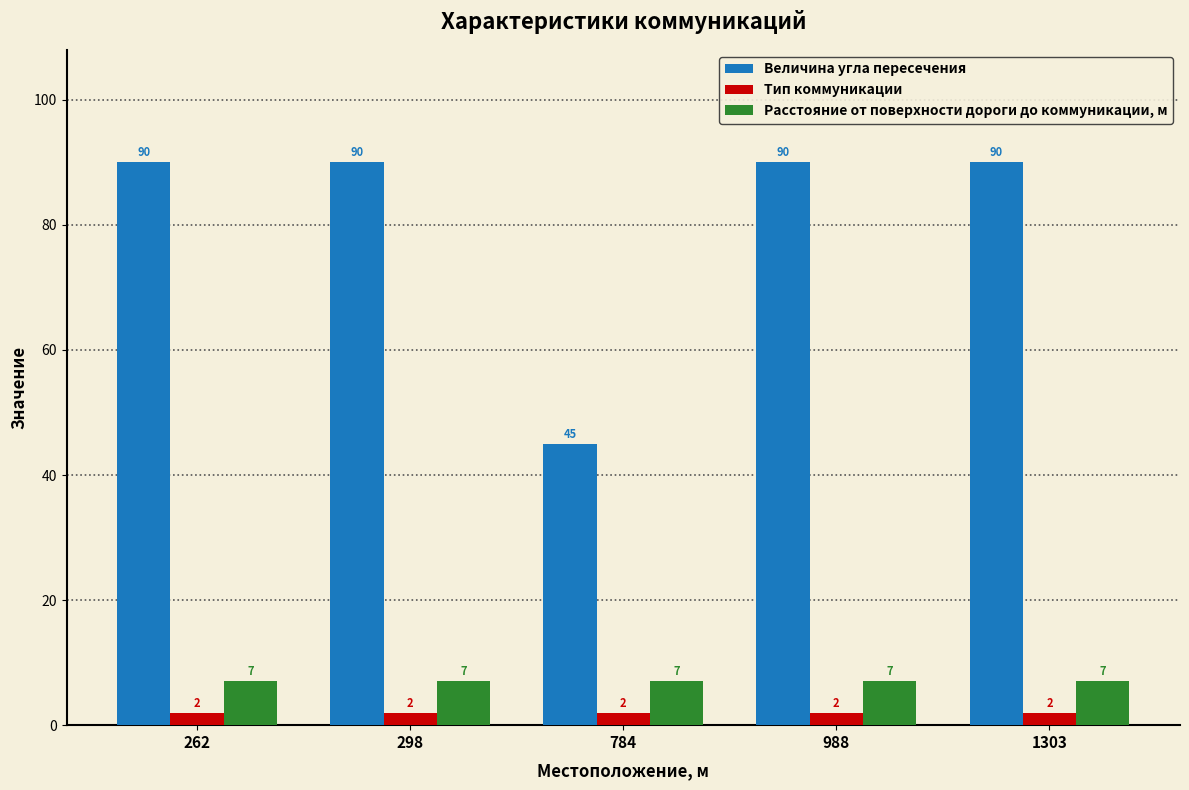

Which series has the widest spread of values?

Величина угла пересечения